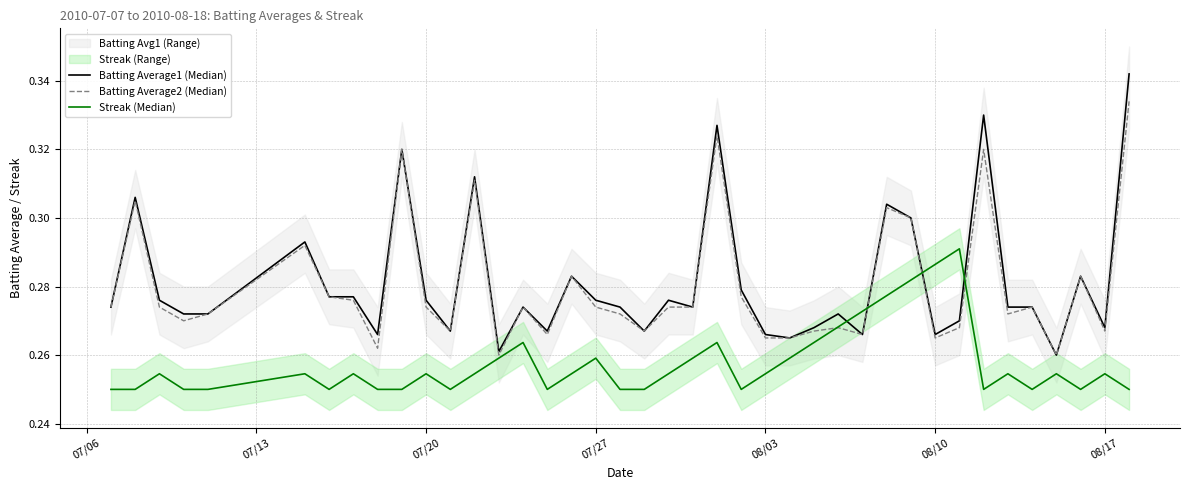

What is the minimum value shown in the chart?

0.2